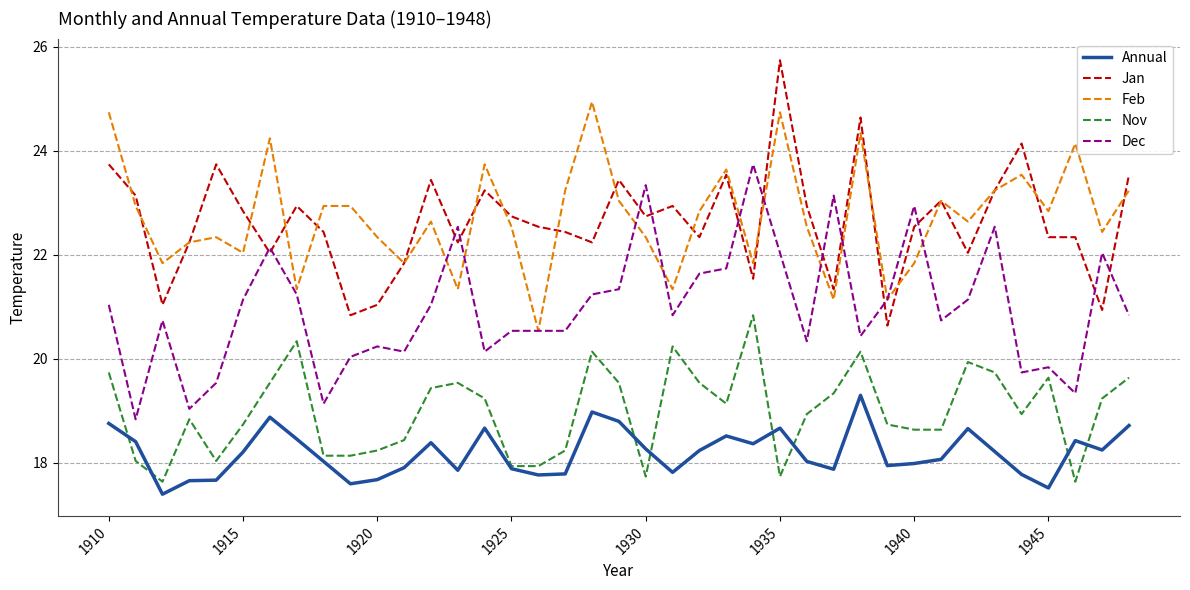

What is the greatest value displayed?

25.7